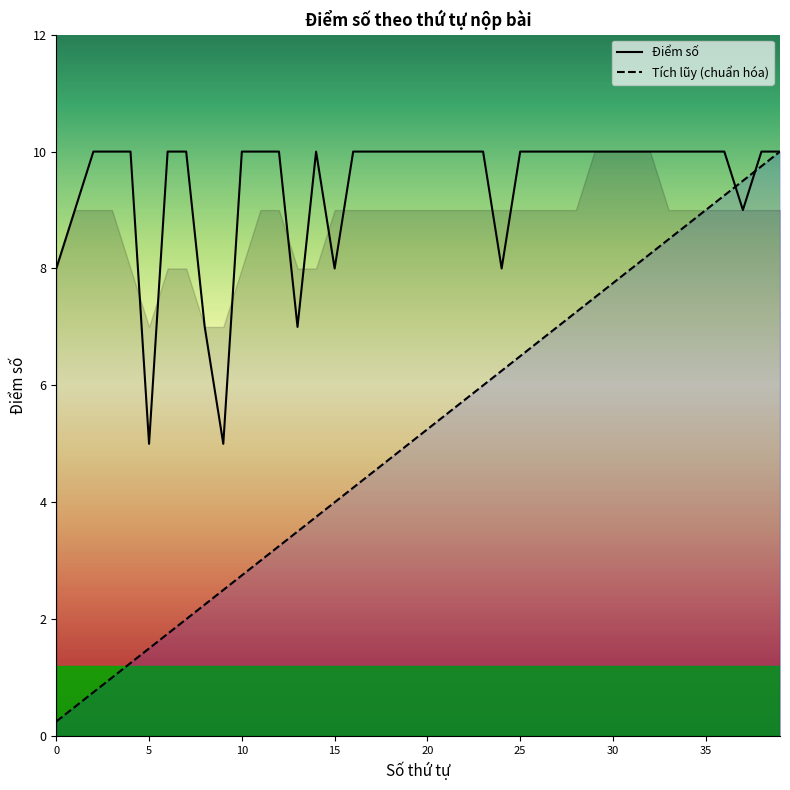

Which series has the largest total across all categories?

Điểm số